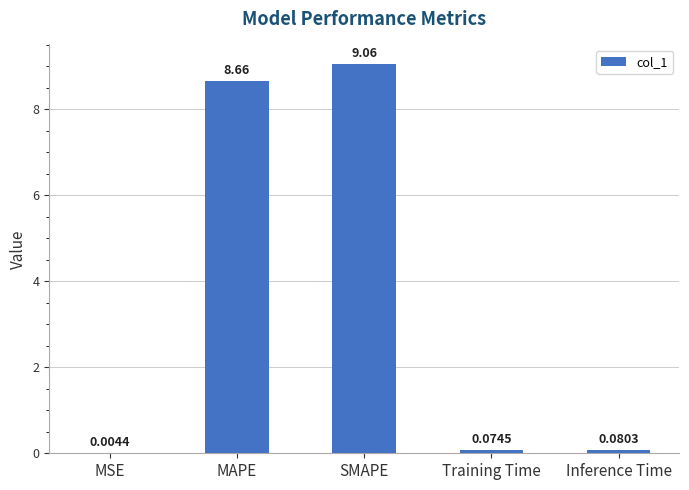

Which has a higher value, Inference Time or MAPE?

MAPE